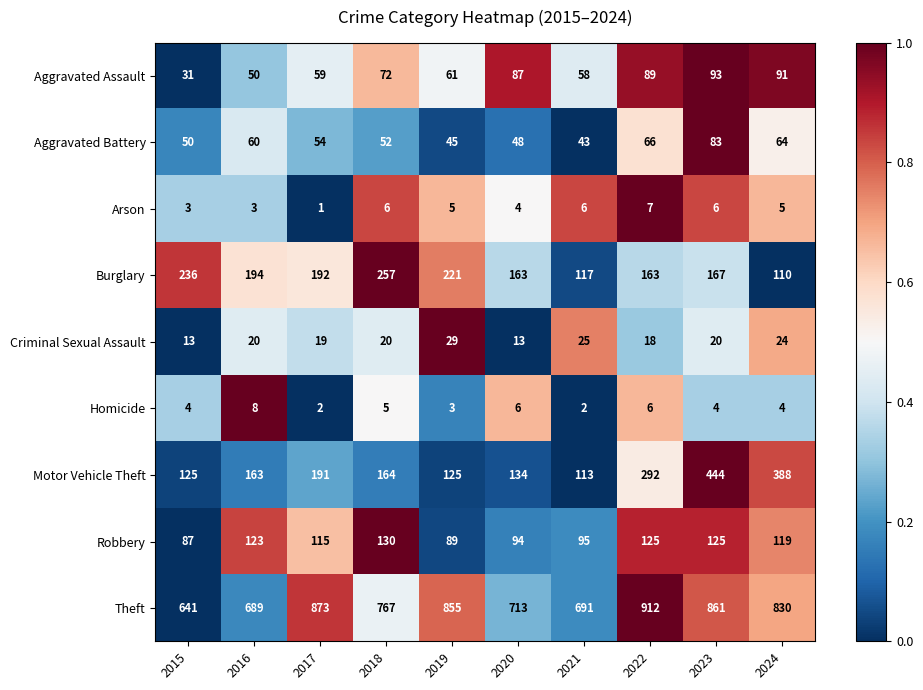

Which series has the largest total across all categories?

Theft